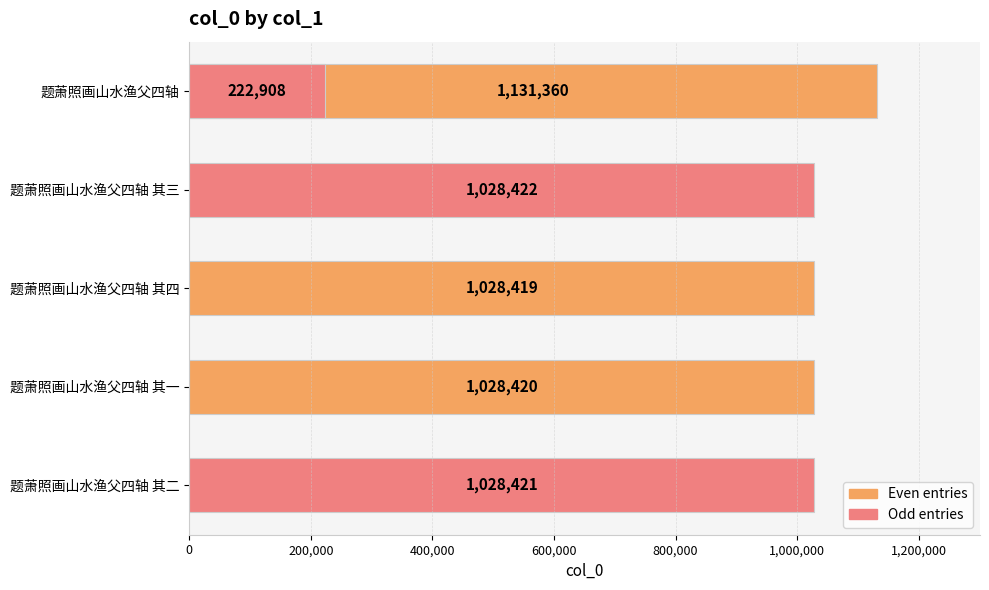

What position from the left is 题萧照画山水渔父四轴 其四?

3